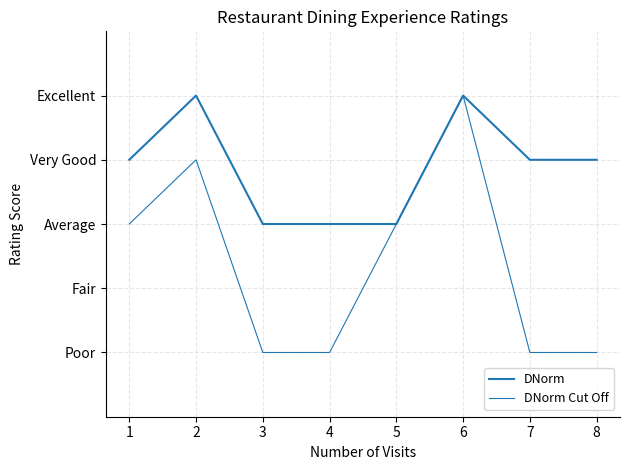

Is this an area chart (filled region under the line)?

No